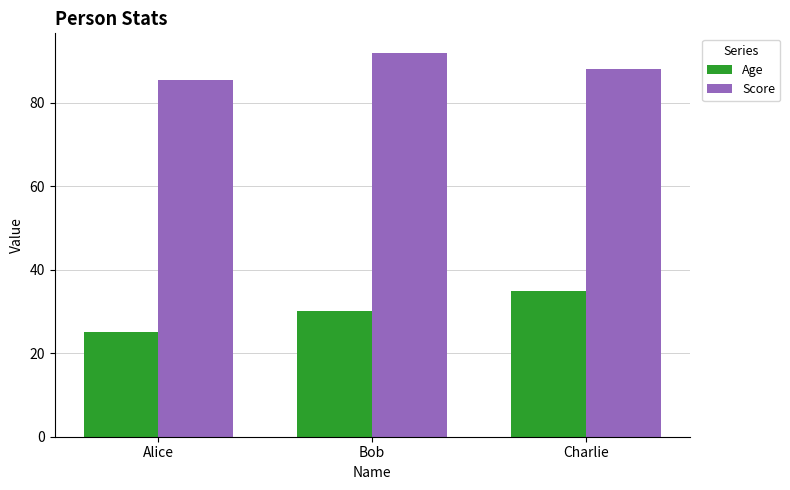

List the labels in order of Age value, smallest first.

Alice, Bob, Charlie